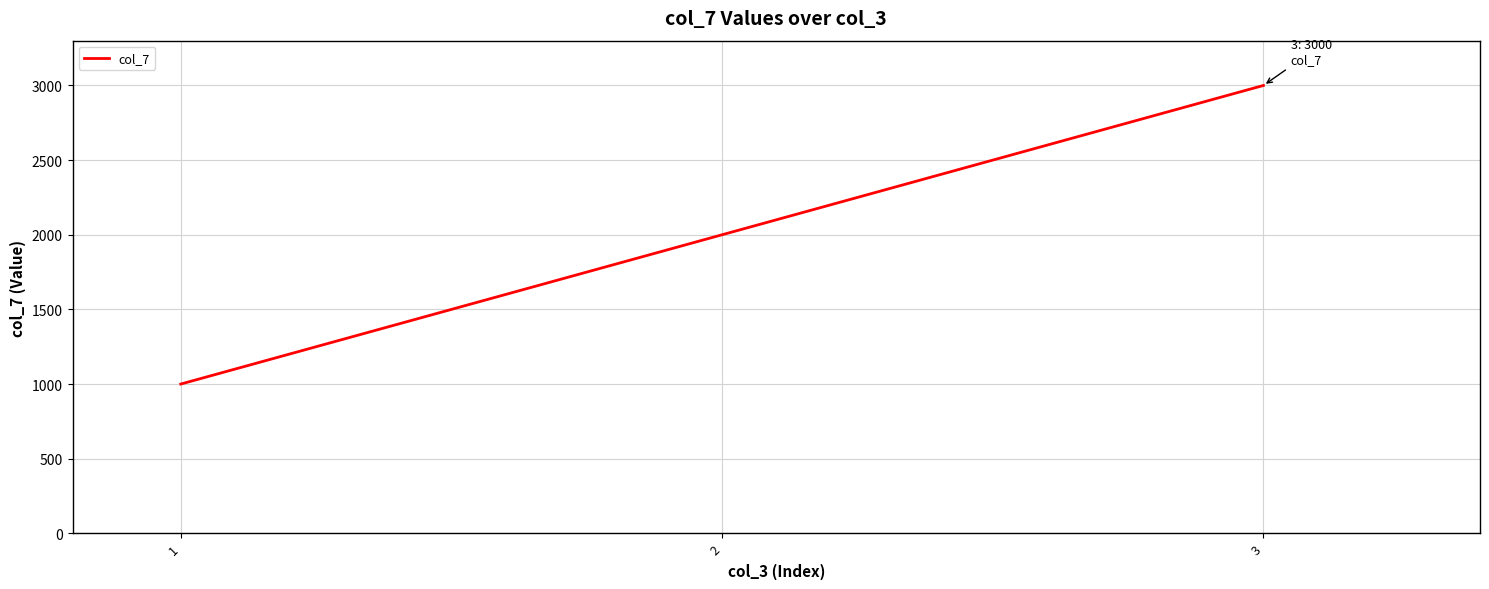

Read the value at 3.

3000